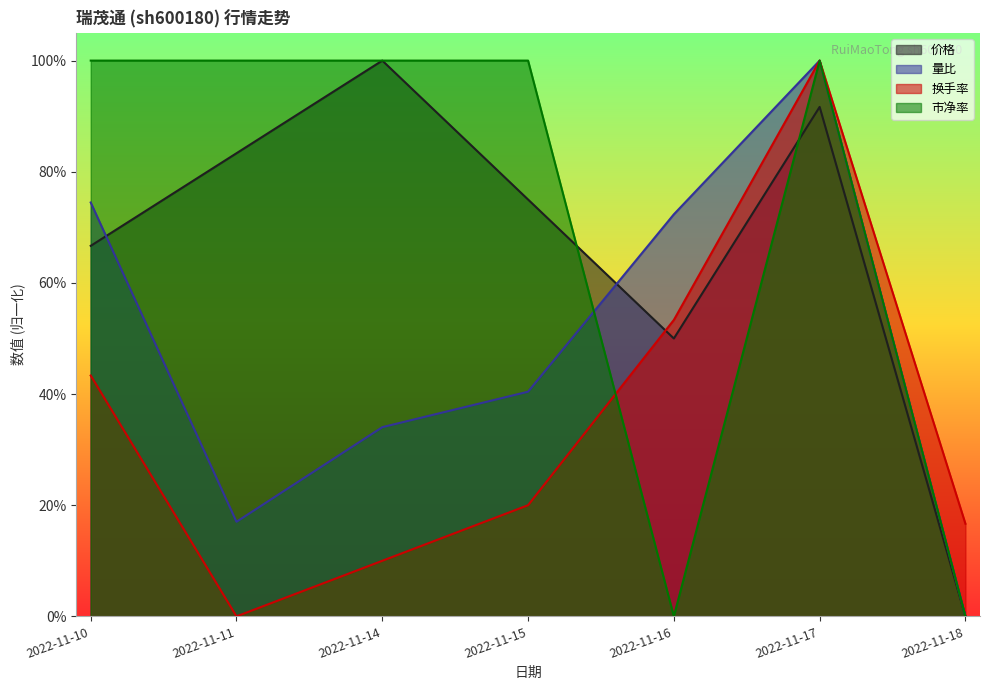

After their last crossing, which series has the higher values: 市净率 or 价格?

市净率